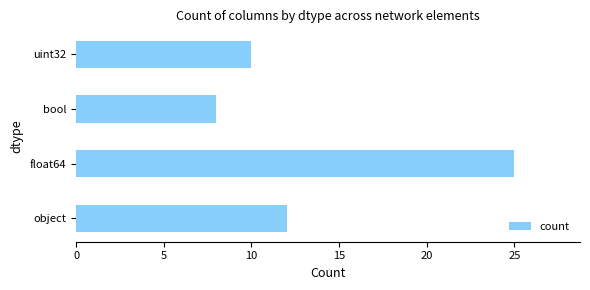

Does the chart contain any negative values?

No